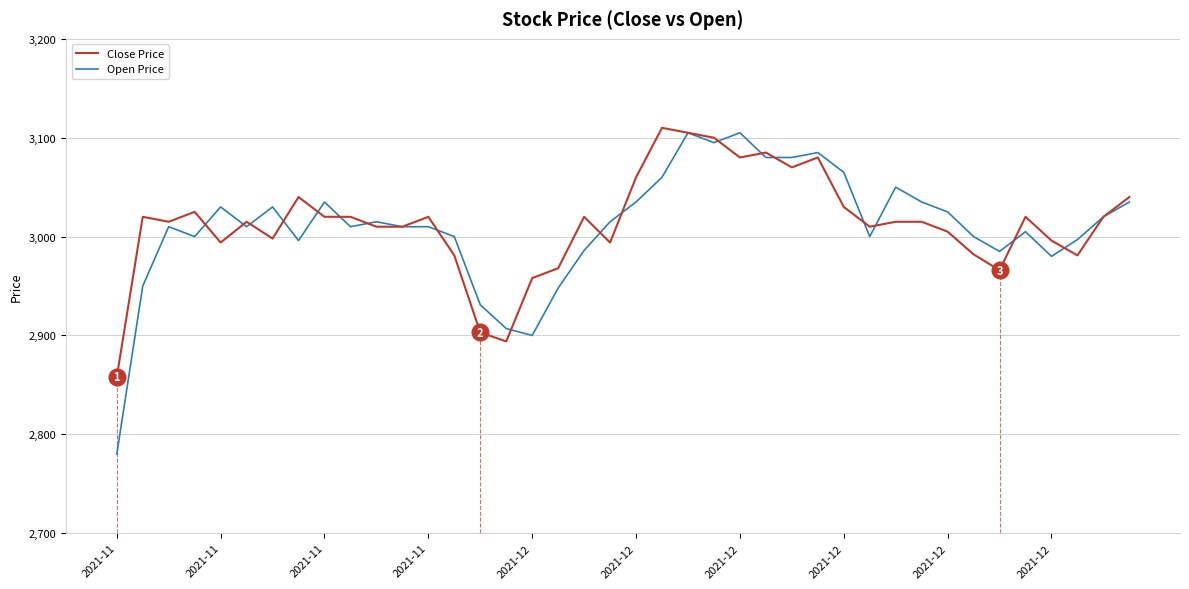

At which label does Open Price reach its peak?

22